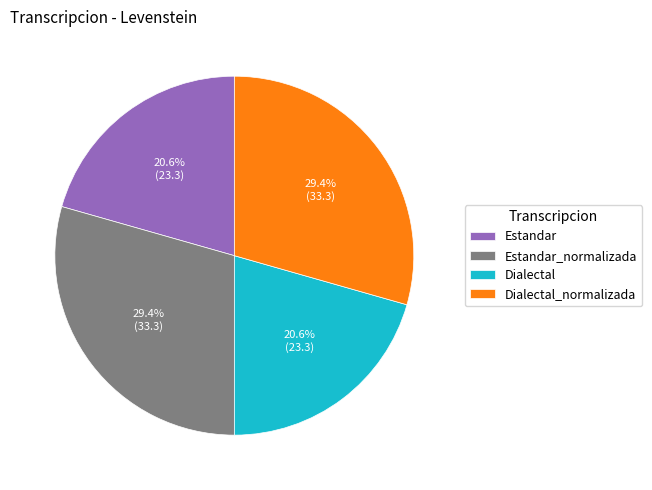

To the nearest percent, what is the combined percentage of Estandar_normalizada and Estandar?

50%